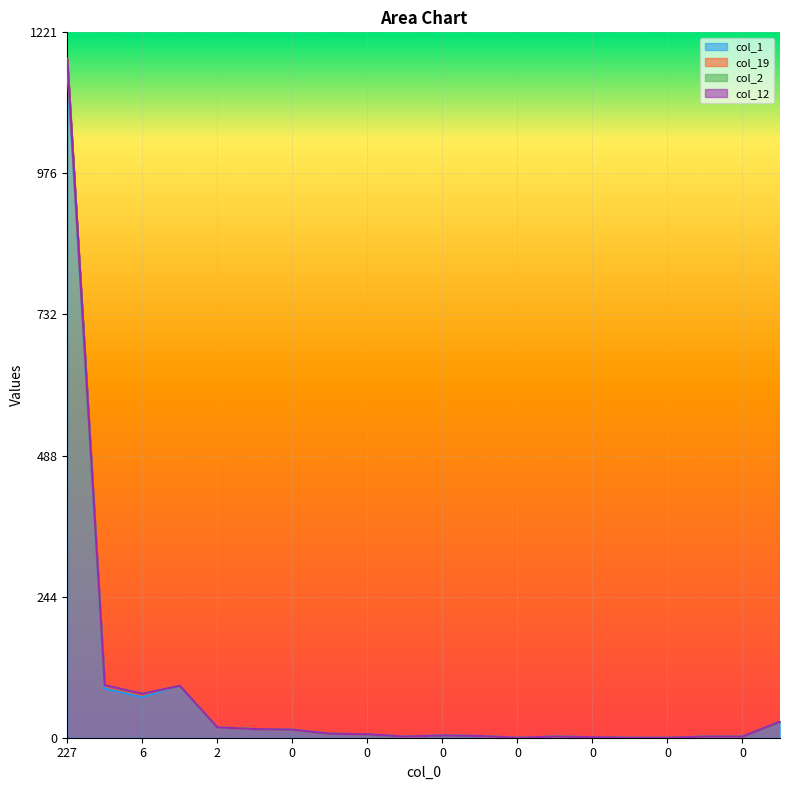

What is the sum of the col_1 values at 0 and 1?

29